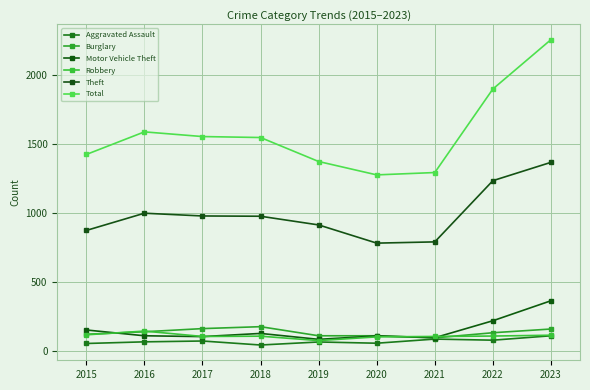

Reading left to right, what are all the values shown in this chart?

Aggravated Assault: 2015=54	2016=66	2017=72	2018=43	2019=65	2020=56	2021=86	2022=78	2023=110
Burglary: 2015=121	2016=139	2017=162	2018=176	2019=110	2020=110	2021=95	2022=132	2023=159
Motor Vehicle Theft: 2015=152	2016=110	2017=104	2018=127	2019=84	2020=109	2021=96	2022=219	2023=364
Robbery: 2015=117	2016=144	2017=105	2018=107	2019=75	2020=102	2021=105	2022=108	2023=114
Theft: 2015=874	2016=999	2017=979	2018=977	2019=914	2020=782	2021=791	2022=1235	2023=1368
Total: 2015=1425	2016=1589	2017=1555	2018=1548	2019=1374	2020=1277	2021=1294	2022=1900	2023=2258